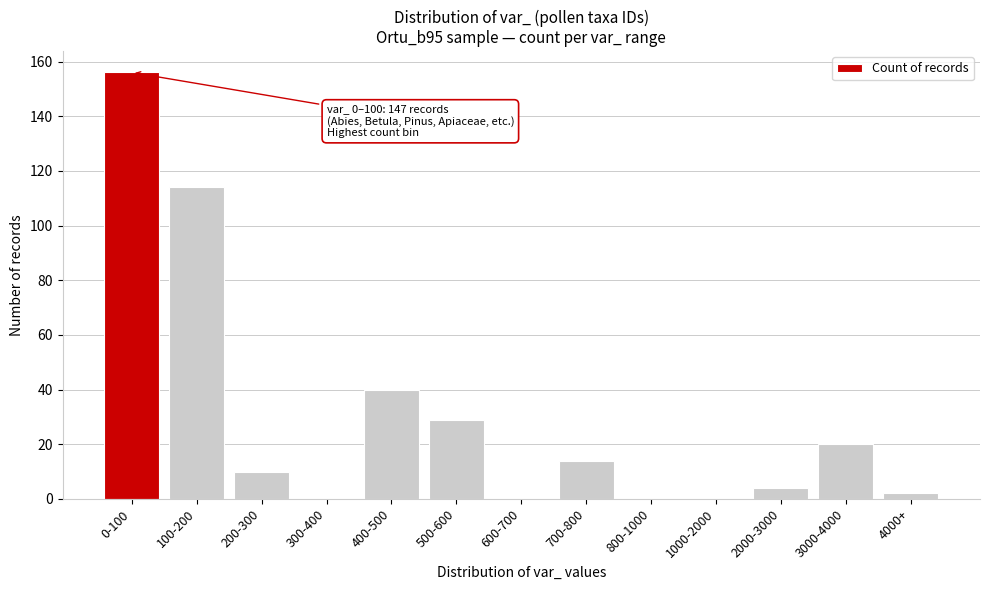

Reading left to right, what are all the values shown in this chart?

0-100=156	100-200=114	200-300=10	300-400=0	400-500=40	500-600=29	600-700=0	700-800=14	800-1000=0	1000-2000=0	2000-3000=4	3000-4000=20	4000+=2